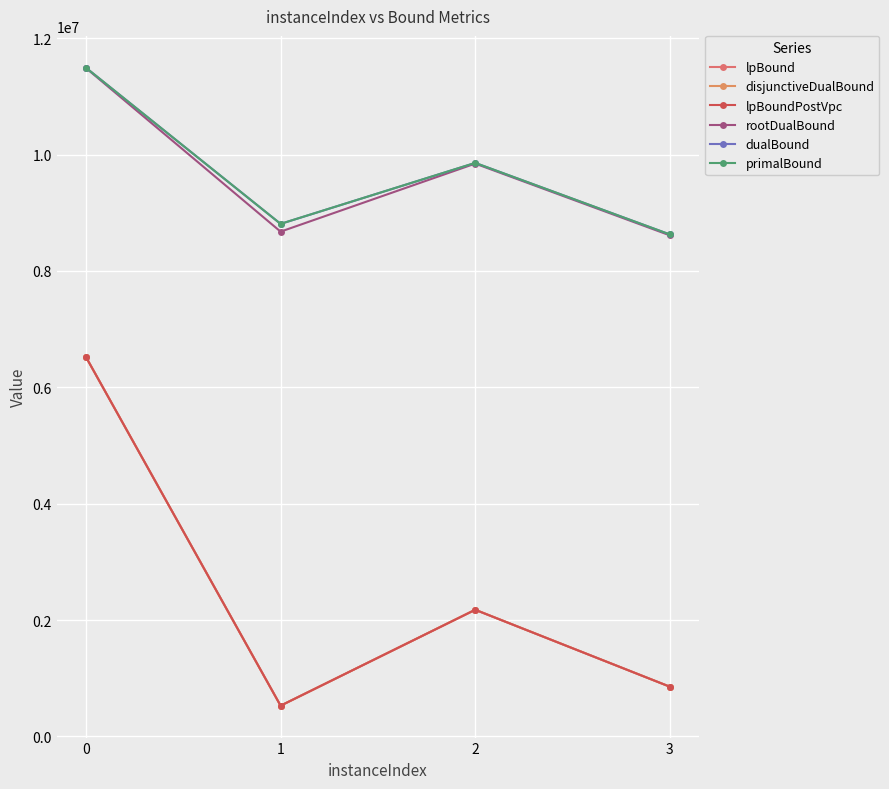

The lpBoundPostVpc series shows 528213.1 at 1. True or false?

True